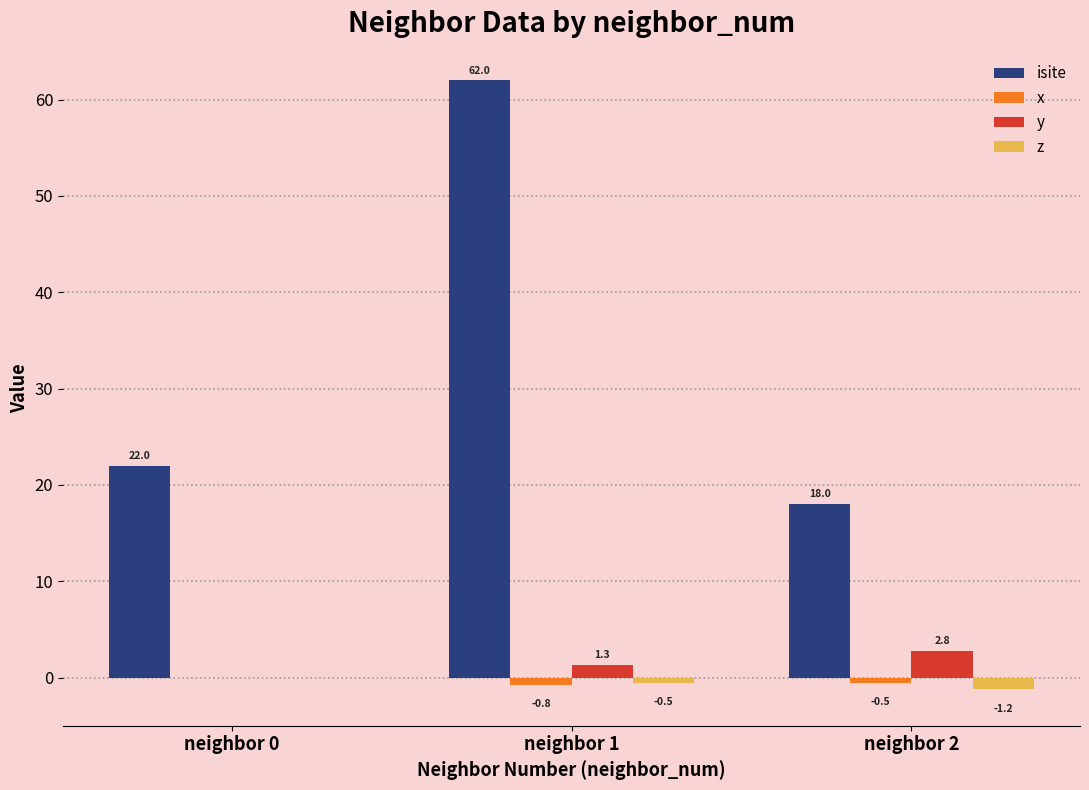

What is the difference between the y values at neighbor 1 and neighbor 2?

1.4